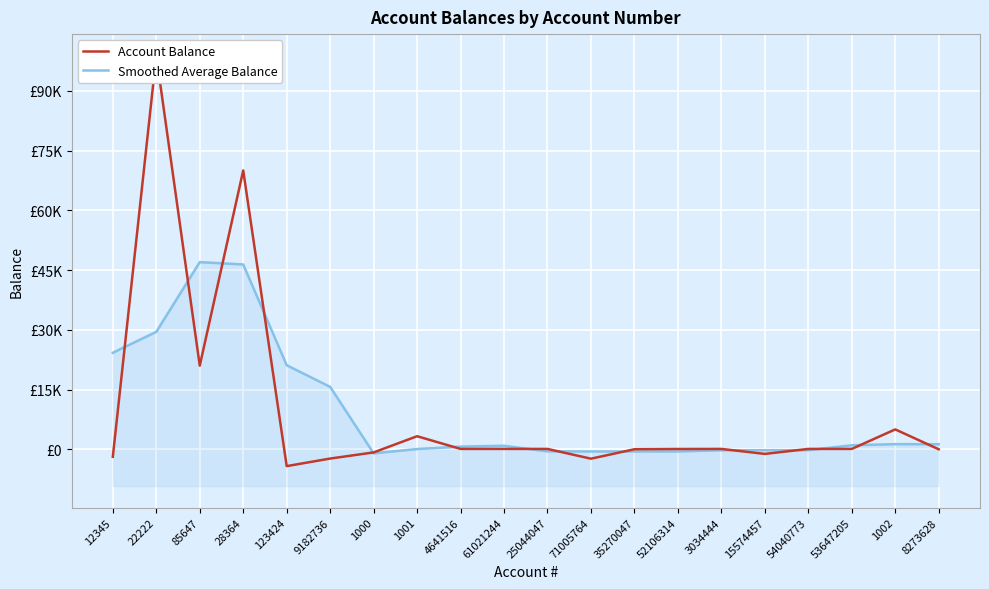

Is the value of Smoothed Average Balance at 52106314 greater than the value of Account Balance at 9182736?

Yes